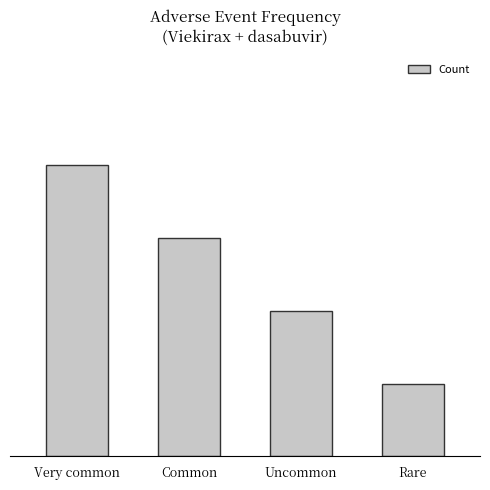

Count the number of data series in this chart.

1